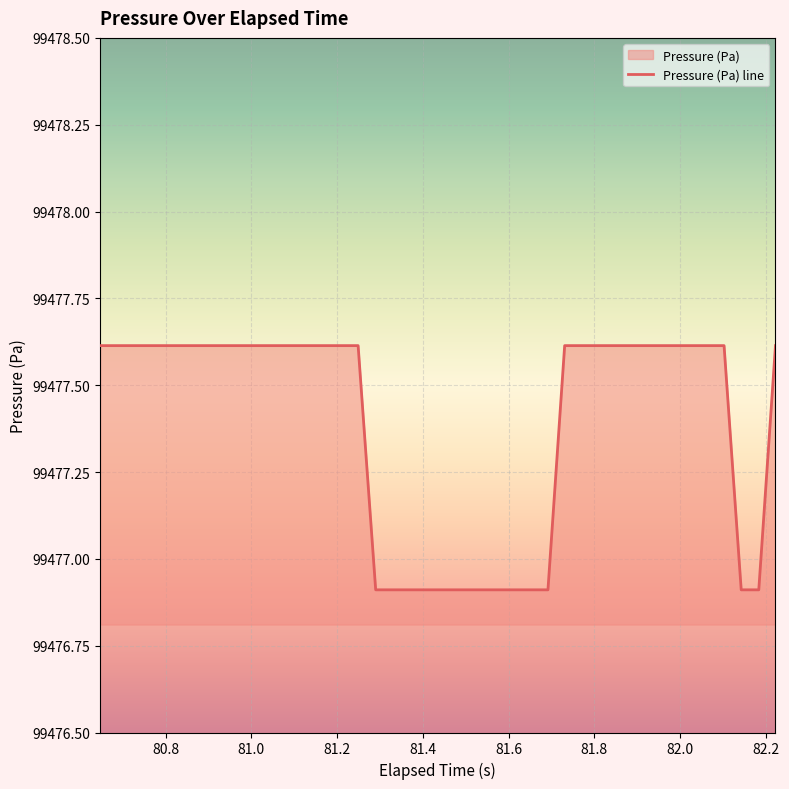

What is the difference between the maximum and minimum values?

0.7